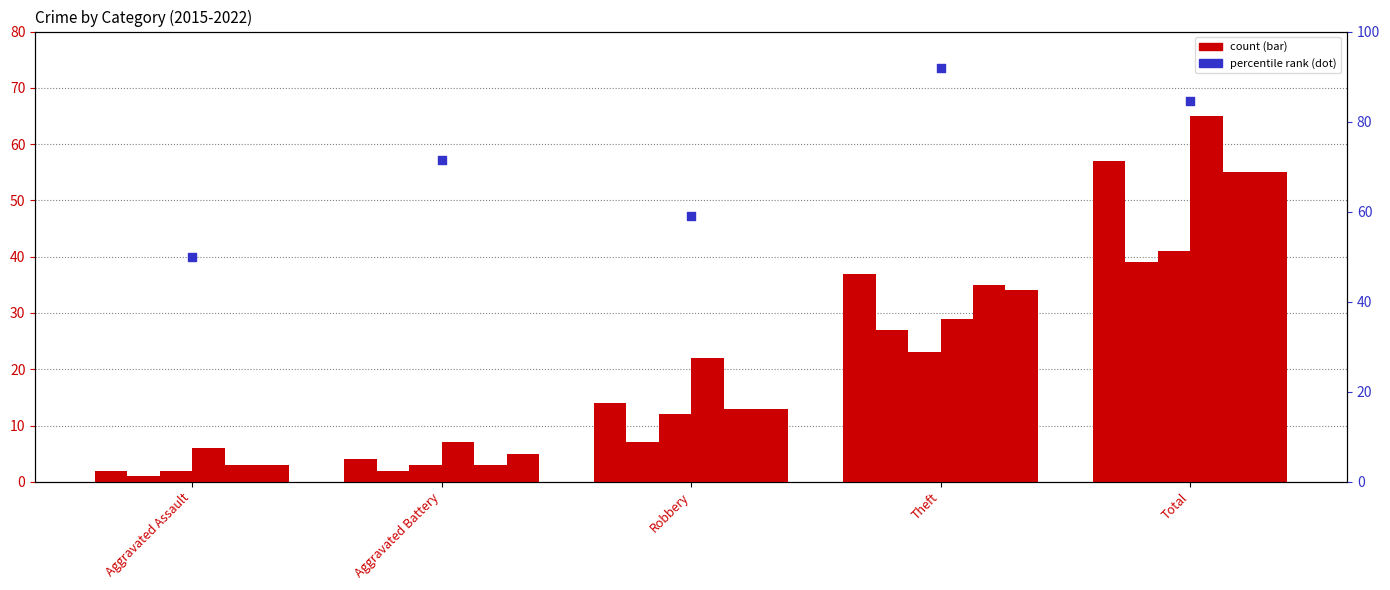

What is the change in value from Aggravated Assault to Aggravated Battery?

+21.4